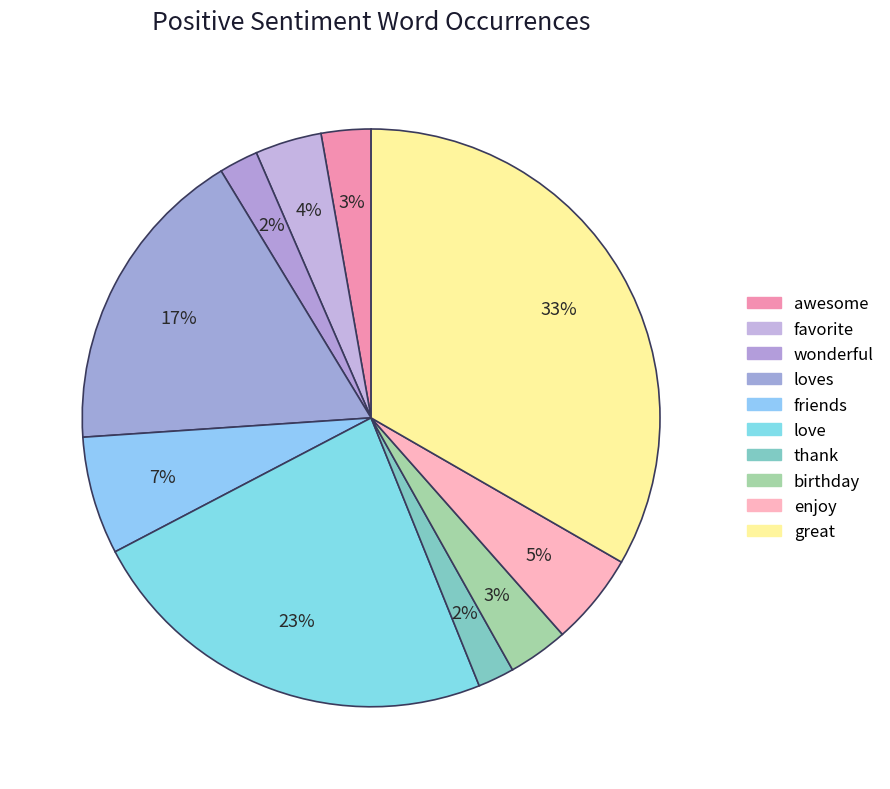

What is the total percentage of loves and wonderful?

19.6%